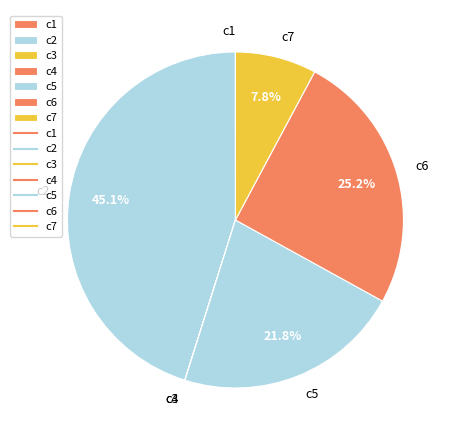

What percentage is the c7 slice, to the nearest percent?

8%